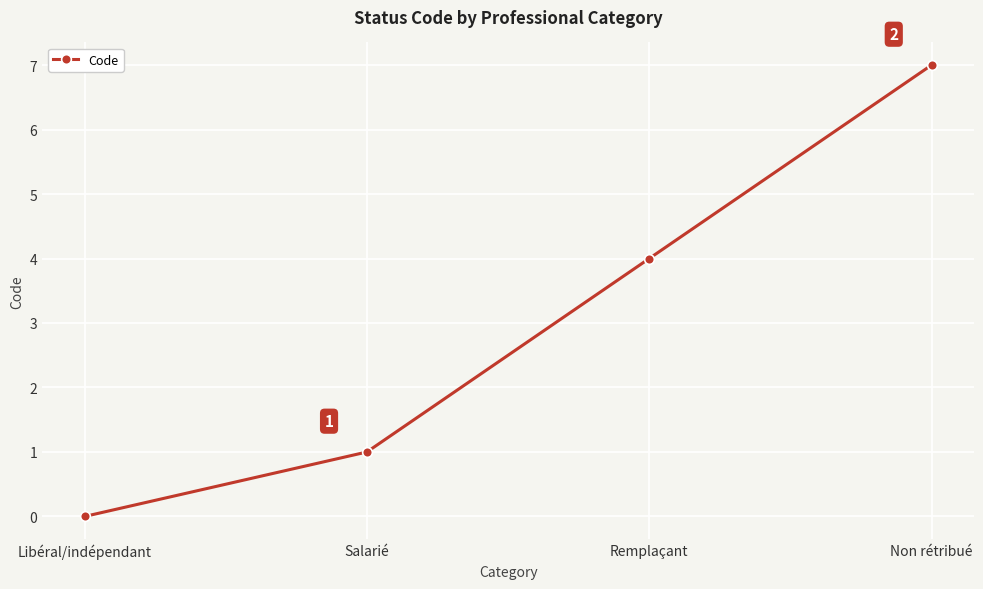

Reading right to left, what are all the values shown in this chart?

Non rétribué=7	Remplaçant=4	Salarié=1	Libéral/indépendant=0